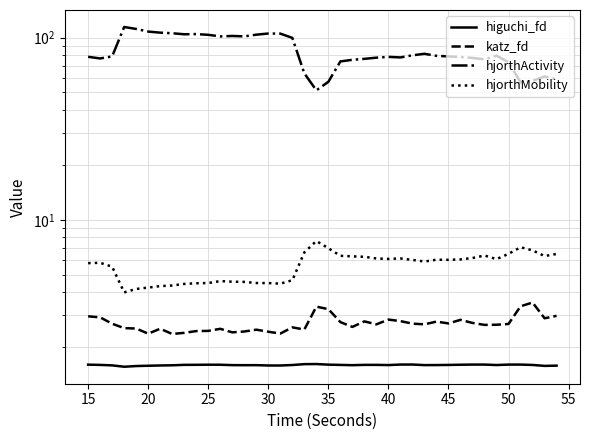

Reading left to right, list all the values displayed in this chart.

higuchi_fd: 1.6	1.6	1.6	1.6	1.6	1.6	1.6	1.6	1.6	1.6	1.6	1.6	1.6	1.6	1.6	1.6	1.6	1.6	1.6	1.6	1.6	1.6	1.6	1.6	1.6	1.6	1.6	1.6	1.6	1.6	1.6	1.6	1.6	1.6	1.6	1.6	1.6	1.6	1.6	1.6
katz_fd: 3.0	2.9	2.7	2.5	2.5	2.4	2.5	2.4	2.4	2.4	2.5	2.5	2.4	2.4	2.5	2.4	2.4	2.6	2.5	3.3	3.2	2.7	2.6	2.8	2.7	2.8	2.8	2.7	2.7	2.8	2.7	2.8	2.7	2.6	2.7	2.7	3.3	3.5	2.9	3.0
hjorthActivity: 78.5	76.9	78.9	114.4	111.6	108.0	106.5	105.7	104.3	104.6	103.6	101.5	102.1	101.6	103.8	105.3	105.2	99.7	63.7	51.4	57.2	74.0	75.5	76.5	77.6	78.4	77.9	80.0	81.5	79.4	78.9	78.3	77.4	76.0	79.6	73.2	56.9	58.0	61.2	59.0
hjorthMobility: 5.8	5.8	5.5	4.0	4.2	4.2	4.3	4.4	4.4	4.5	4.5	4.6	4.6	4.6	4.5	4.5	4.5	4.7	6.6	7.6	7.0	6.3	6.3	6.3	6.1	6.1	6.1	6.0	5.9	6.0	6.0	6.1	6.2	6.4	6.1	6.5	7.1	6.8	6.3	6.5